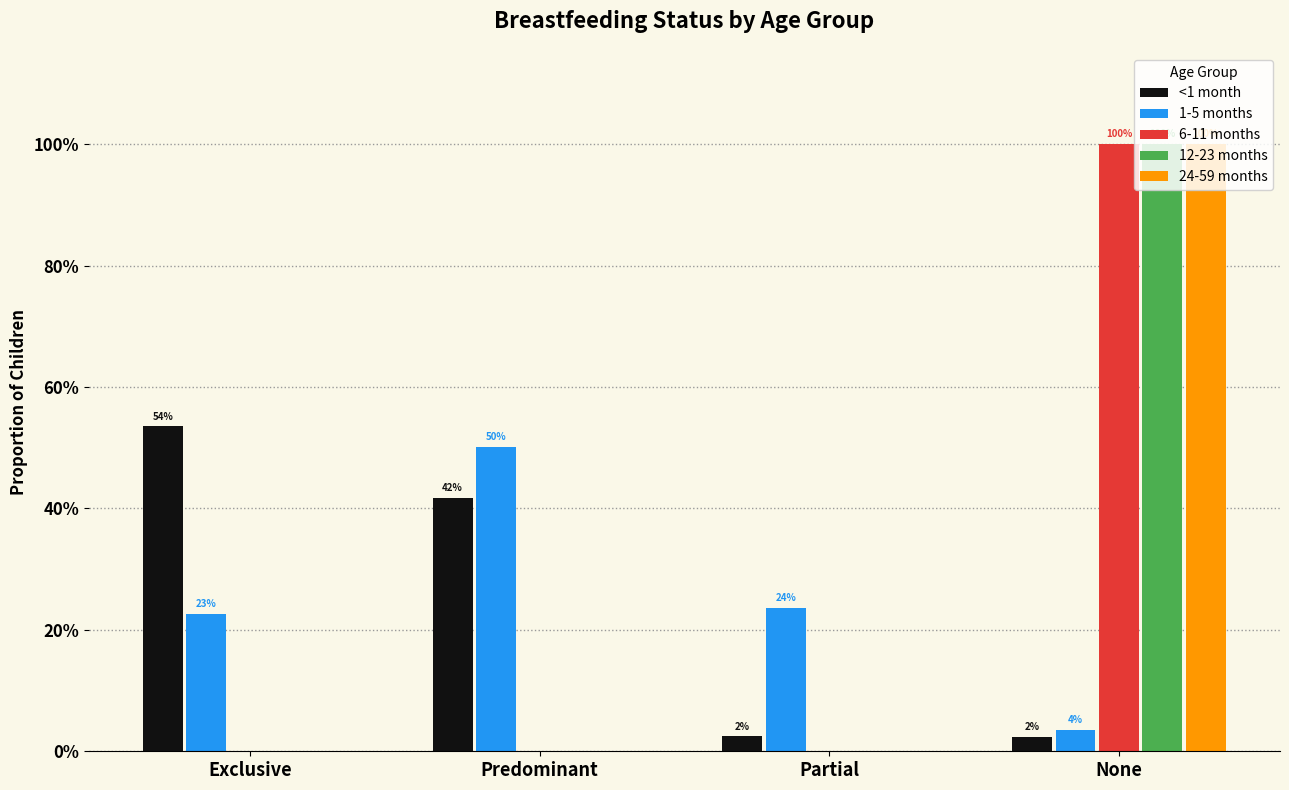

Are the bars horizontal?

No